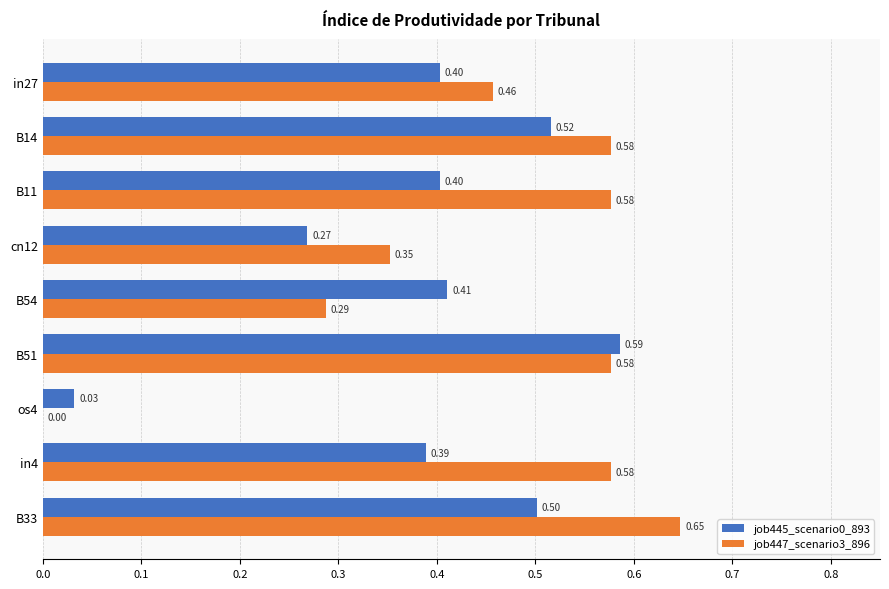

What is the sum of all job445_scenario0_893 values?

3.5